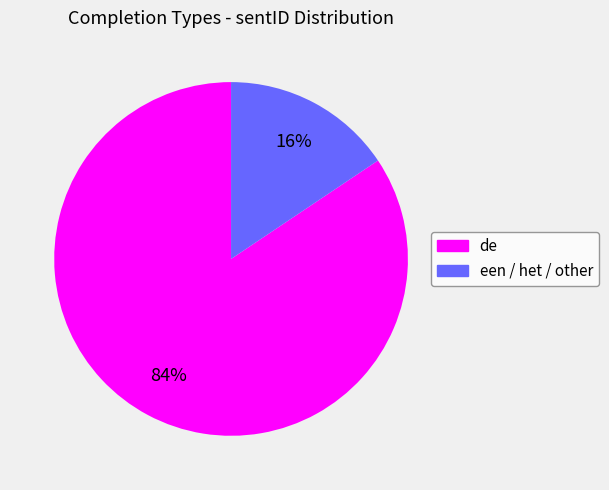

Rank the categories by value from highest to lowest.

de, een / het / other